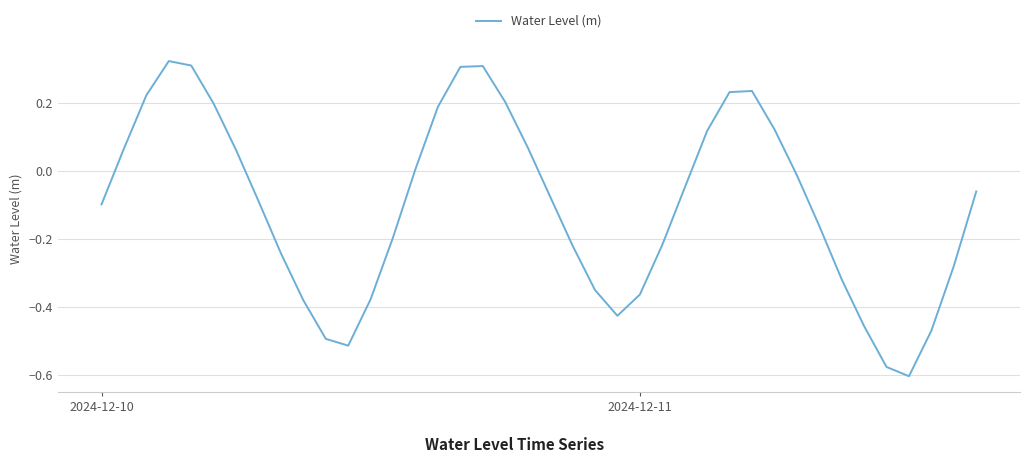

What is the difference between the maximum and minimum values?

0.9